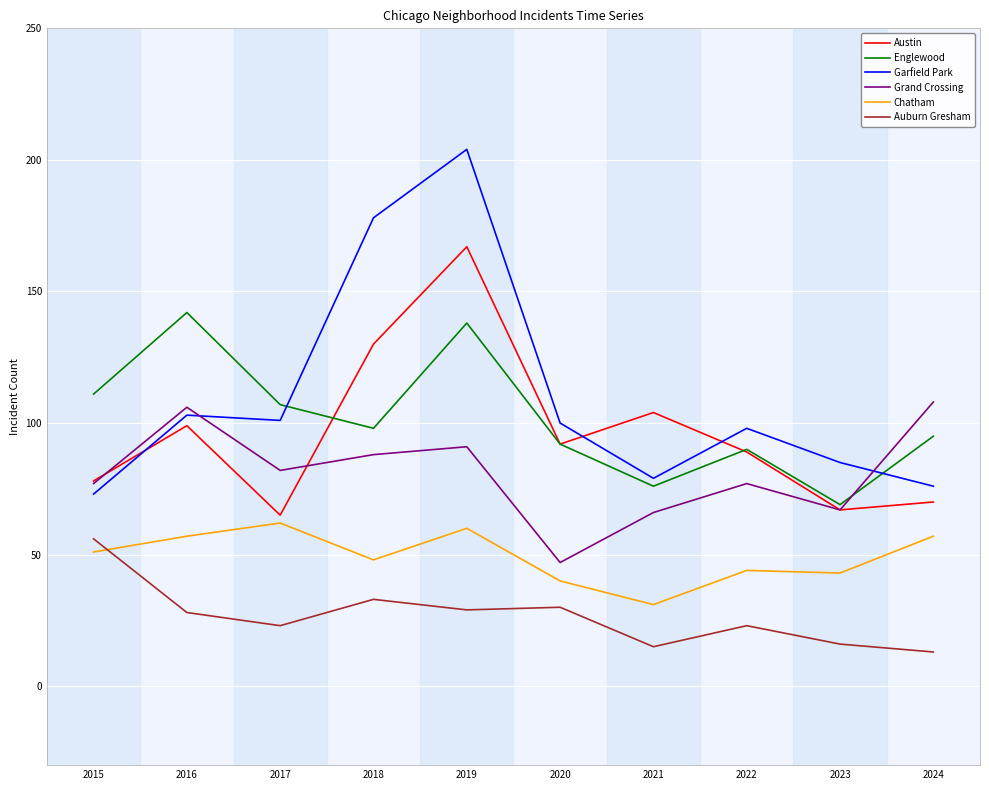

True or false: Grand Crossing has more than 1 points higher than both neighbors.

True